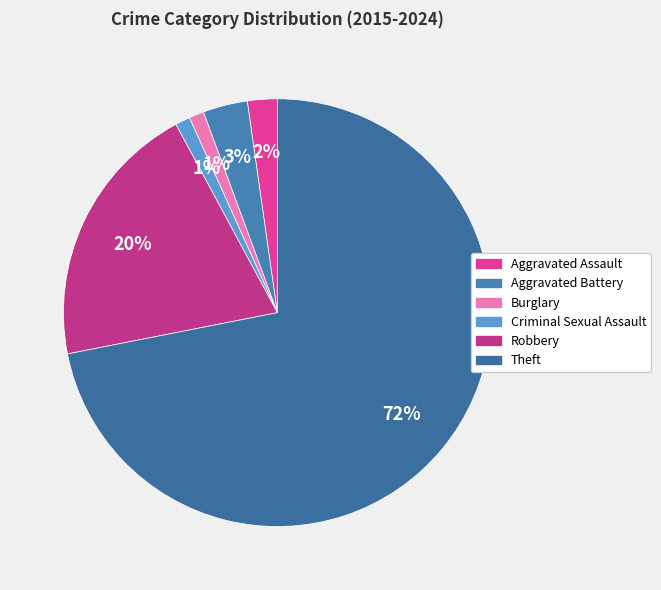

True or false: Burglary accounts for 11% of the total.

False